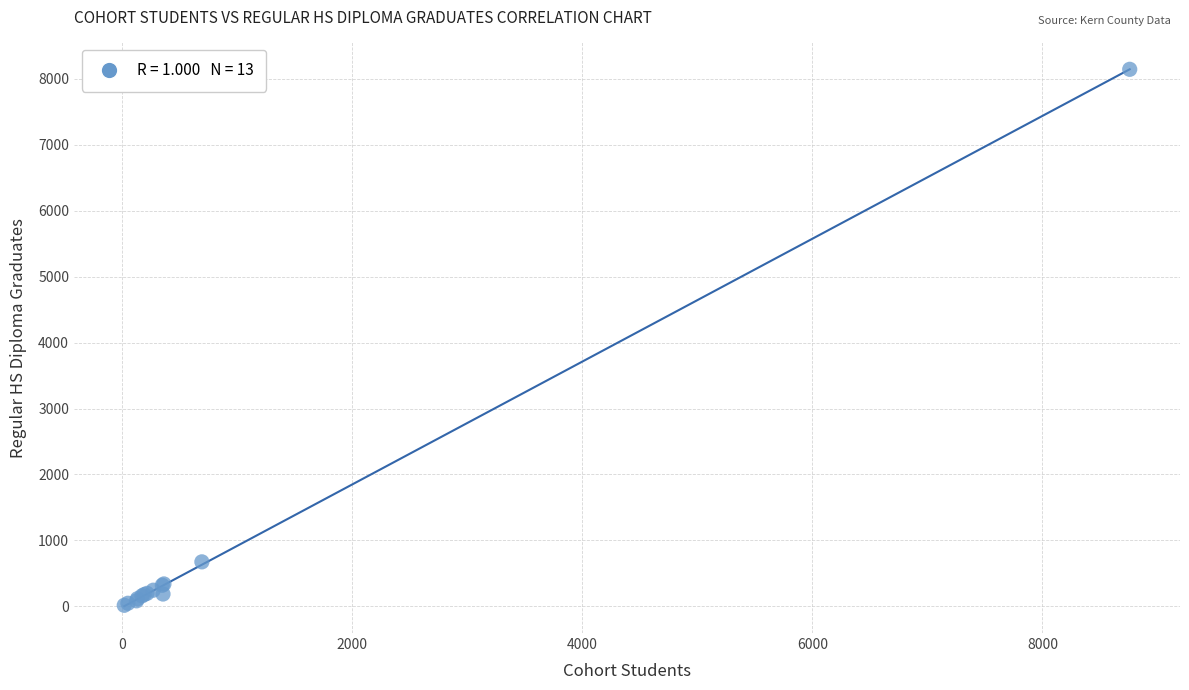

What Y value in the scatter plot is closest to 4080?

675